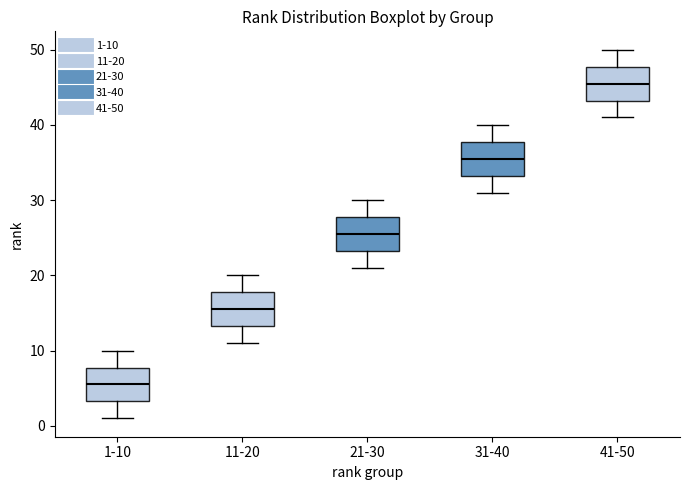

Reading left to right, transcribe this box plot: for each box, give where its median line is, the range the box spans, and where its two whiskers end, as read against the y-axis. The values are not printed on the chart, so give them approximately, as read against the axis.

1-10: median 6, box 3 to 8, whiskers 1 to 10
11-20: median 16, box 13 to 18, whiskers 11 to 20
21-30: median 26, box 23 to 28, whiskers 21 to 30
31-40: median 36, box 33 to 38, whiskers 31 to 40
41-50: median 46, box 43 to 48, whiskers 41 to 50